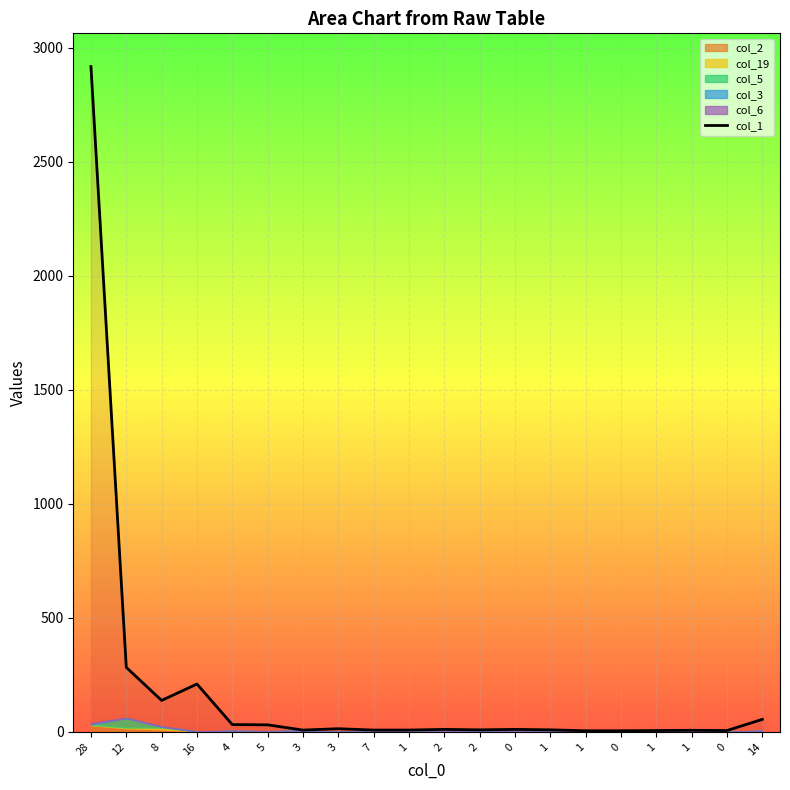

Reading right to left, list all the values displayed in this chart.

14=55	0=6	1=7	1=6	0=5	1=5	1=9	0=11	2=9	2=11	1=8	7=8	3=14	3=8	5=31	4=32	16=210	8=138	12=283	28=2918